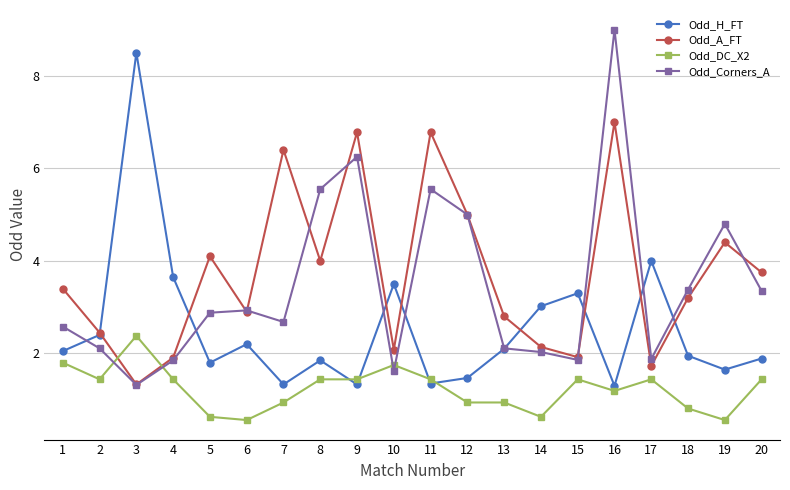

How many intersections are there between Odd_DC_X2 and Odd_A_FT?

2